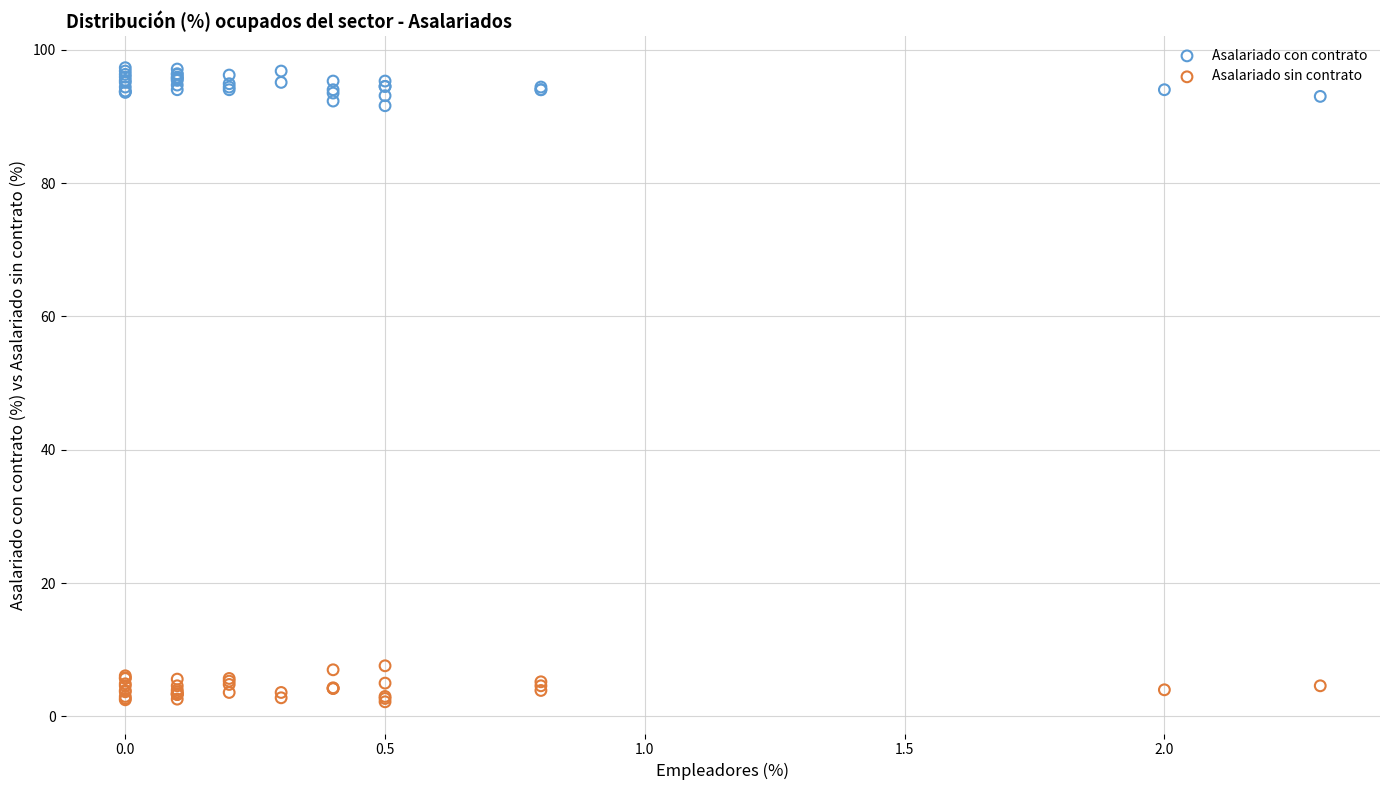

Which series contains the lowest Y value?

Asalariado sin contrato